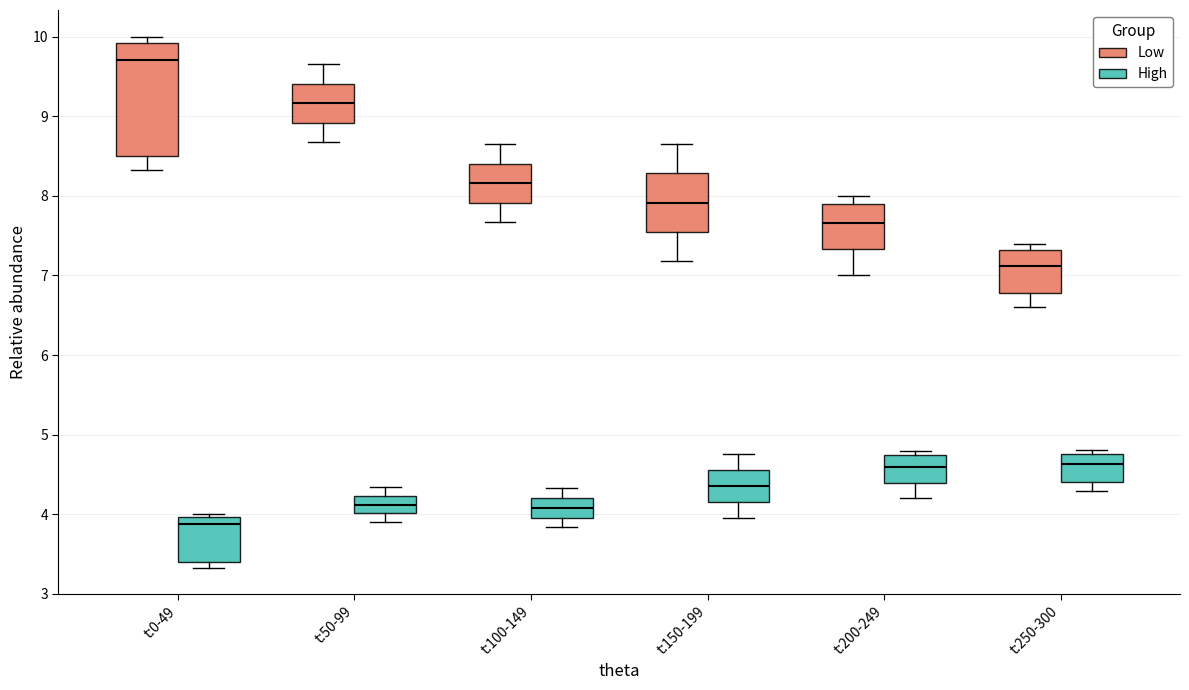

Which box's median line is the lowest?

t:0-49 (High)